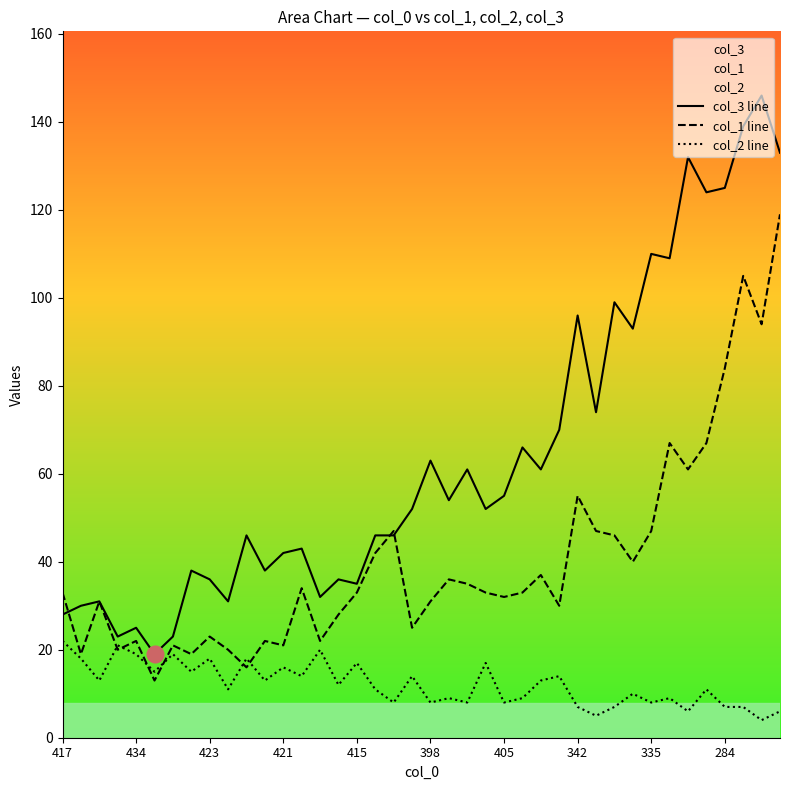

At which category is the sum across all series the highest?

39